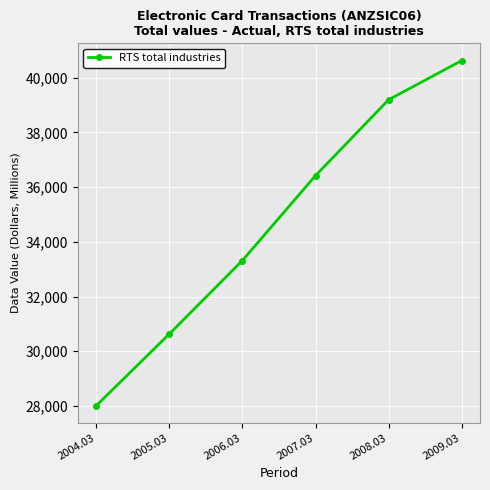

What is the label of the 5th point from the left?

2008.03